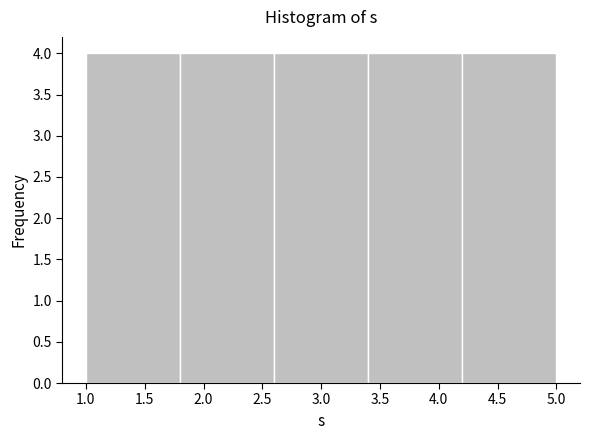

Reading left to right, transcribe this chart: for each bar, give the range it covers on the x-axis and its height. The values are not printed on the chart, so give them approximately, as read against the axis.

1.0 to 1.8: 4
1.8 to 2.6: 4
2.6 to 3.4: 4
3.4 to 4.2: 4
4.2 to 5.0: 4